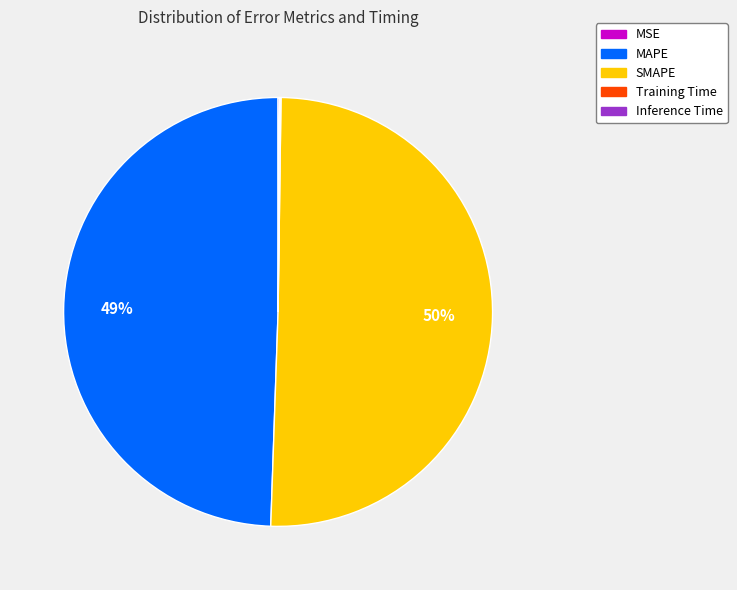

True or false: SMAPE accounts for 50% of the total.

True